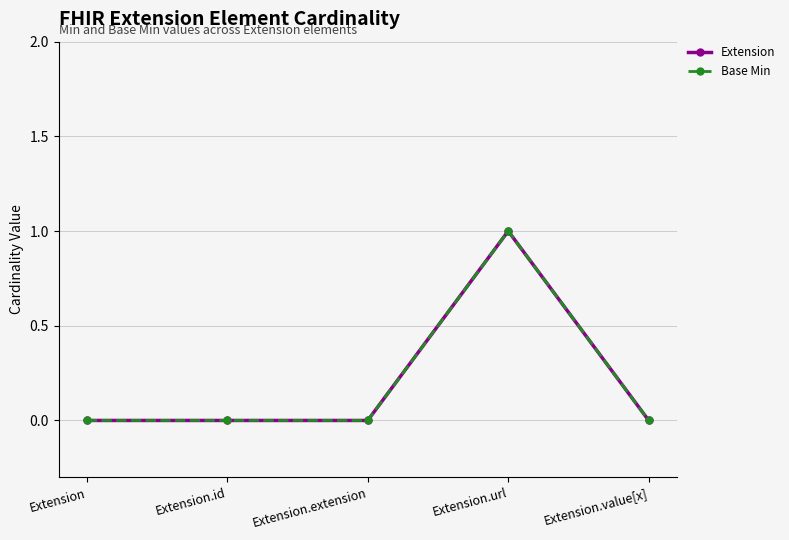

At which label is Base Min closest to 0?

Extension